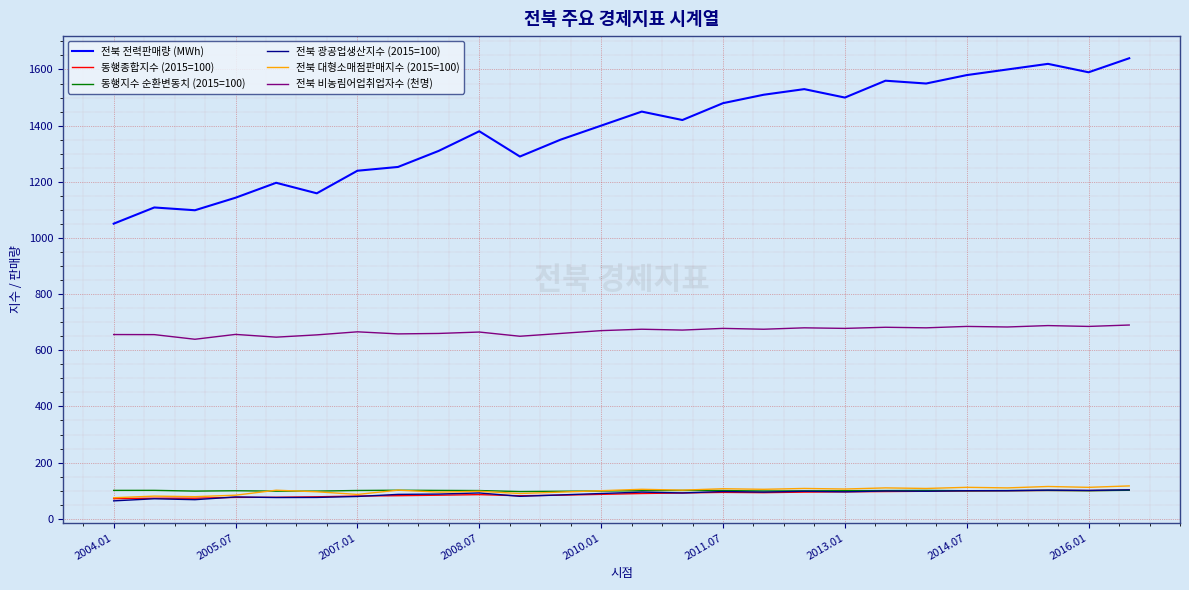

True or false: 전북 비농림어업취업자수 (천명) and 전북 대형소매점판매지수 (2015=100) cross at least once.

False